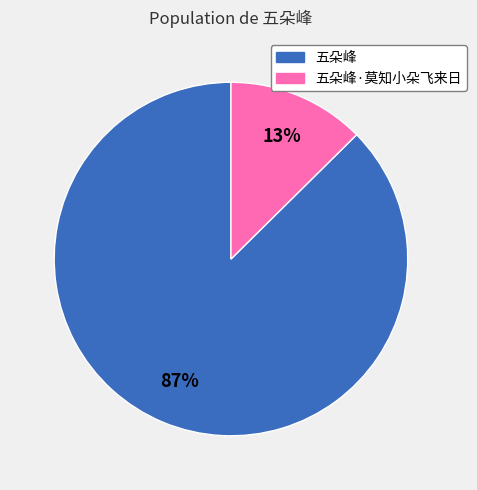

Which slice represents more than half of the pie?

五朵峰